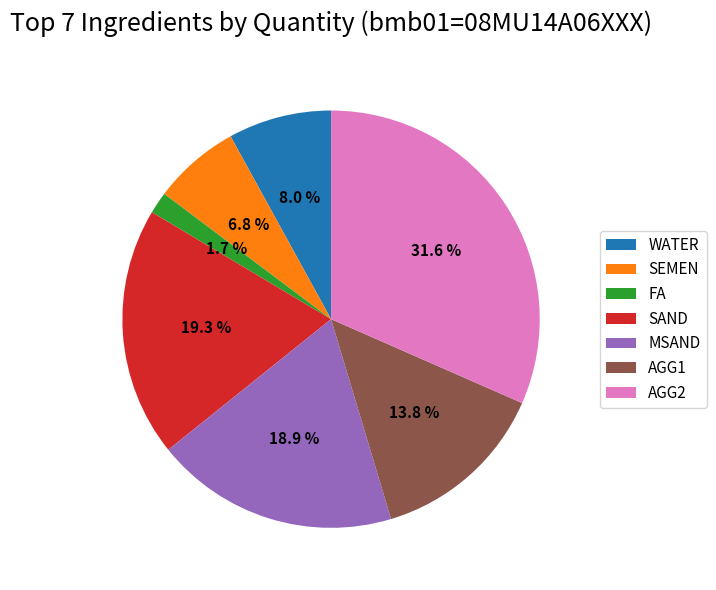

What is the ratio of the value at WATER to the value at AGG1?

0.6